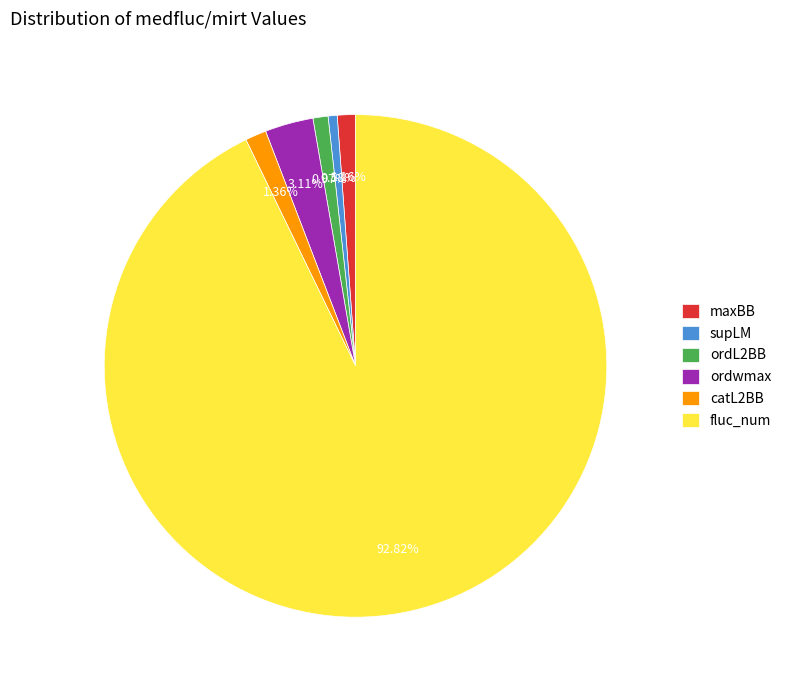

Which category accounts for the majority?

fluc_num